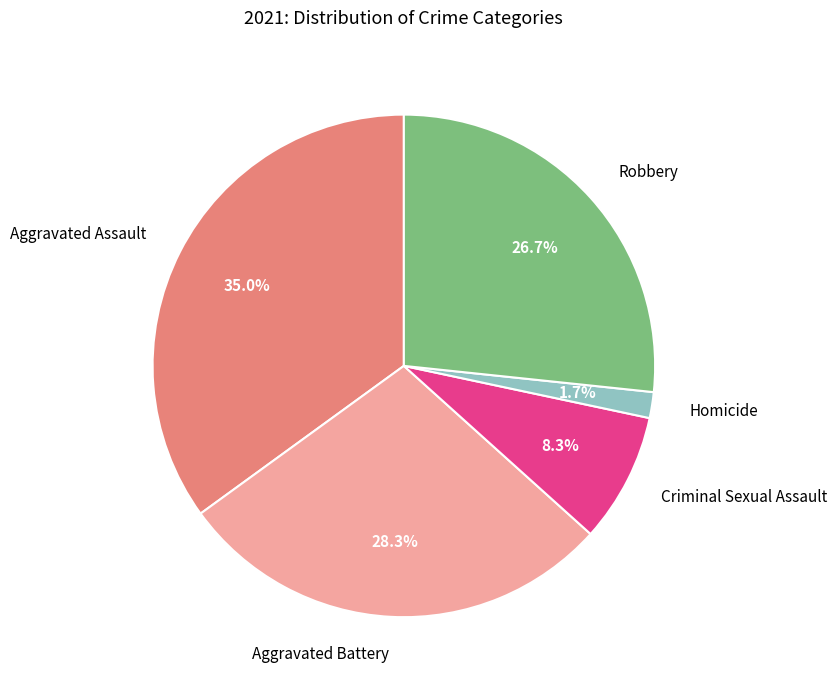

Which slice is the largest?

Aggravated Assault